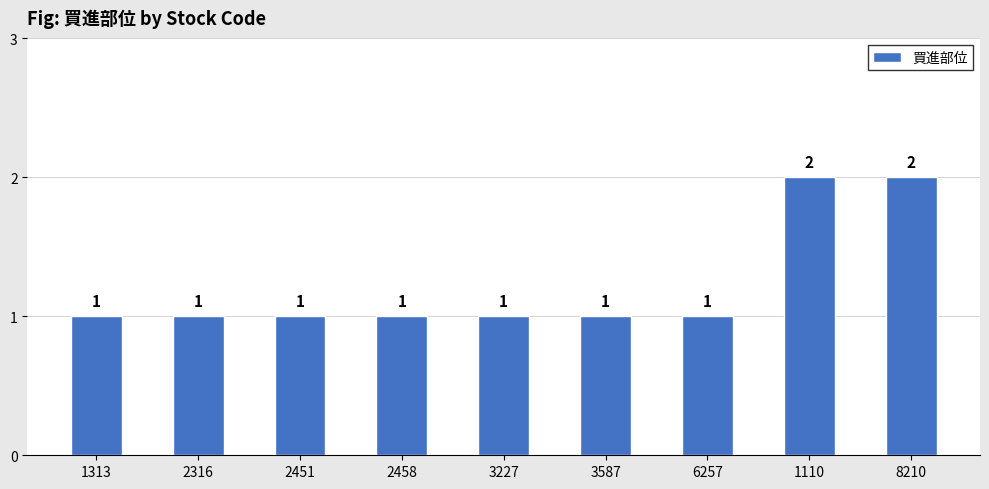

Count the values in the range 1 to 2.

9